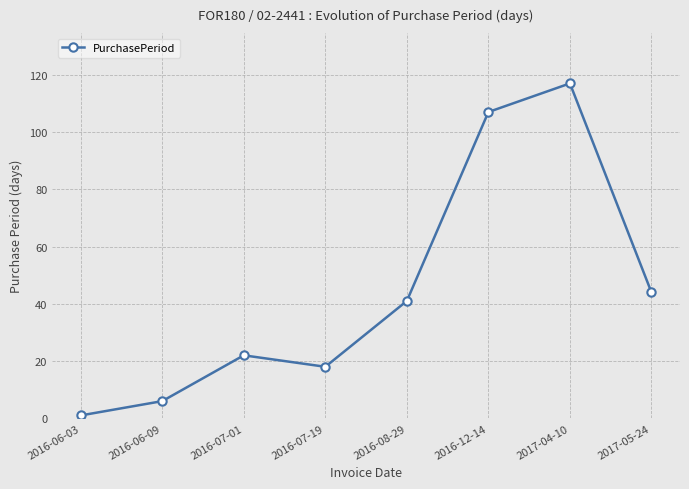

What is the difference between the second highest and second lowest values?

101